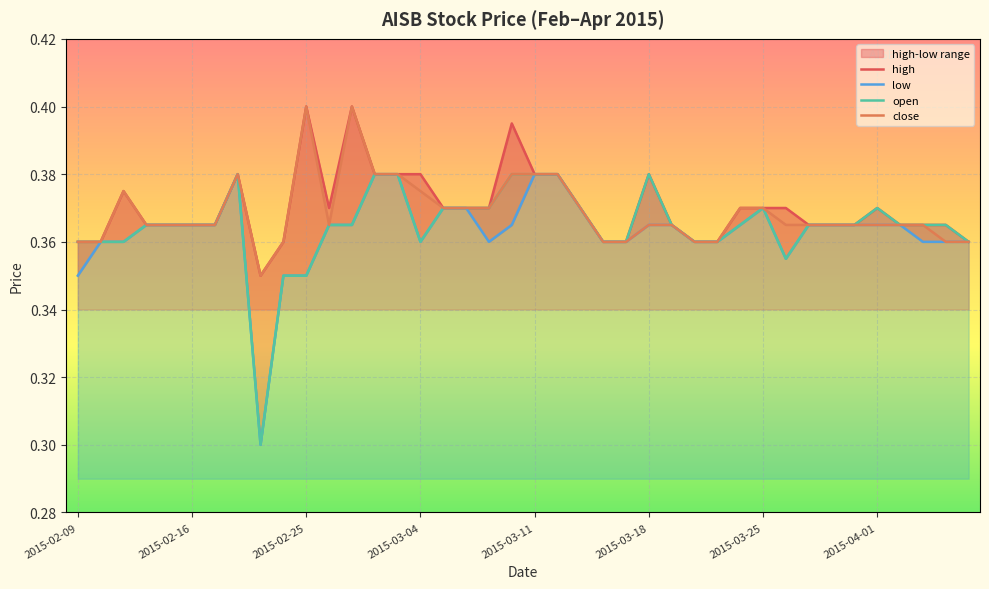

Reading left to right, extract all data points from this chart.

high: 0.4	0.4	0.4	0.4	0.4	0.4	0.4	0.4	0.3	0.4	0.4	0.4	0.4	0.4	0.4	0.4	0.4	0.4	0.4	0.4	0.4	0.4	0.4	0.4	0.4	0.4	0.4	0.4	0.4	0.4	0.4	0.4	0.4	0.4	0.4	0.4	0.4	0.4	0.4	0.4
close: 0.4	0.4	0.4	0.4	0.4	0.4	0.4	0.4	0.3	0.4	0.4	0.4	0.4	0.4	0.4	0.4	0.4	0.4	0.4	0.4	0.4	0.4	0.4	0.4	0.4	0.4	0.4	0.4	0.4	0.4	0.4	0.4	0.4	0.4	0.4	0.4	0.4	0.4	0.4	0.4
low: 0.3	0.4	0.4	0.4	0.4	0.4	0.4	0.4	0.3	0.3	0.3	0.4	0.4	0.4	0.4	0.4	0.4	0.4	0.4	0.4	0.4	0.4	0.4	0.4	0.4	0.4	0.4	0.4	0.4	0.4	0.4	0.4	0.4	0.4	0.4	0.4	0.4	0.4	0.4	0.4
open: 0.4	0.4	0.4	0.4	0.4	0.4	0.4	0.4	0.3	0.3	0.3	0.4	0.4	0.4	0.4	0.4	0.4	0.4	0.4	0.4	0.4	0.4	0.4	0.4	0.4	0.4	0.4	0.4	0.4	0.4	0.4	0.4	0.4	0.4	0.4	0.4	0.4	0.4	0.4	0.4